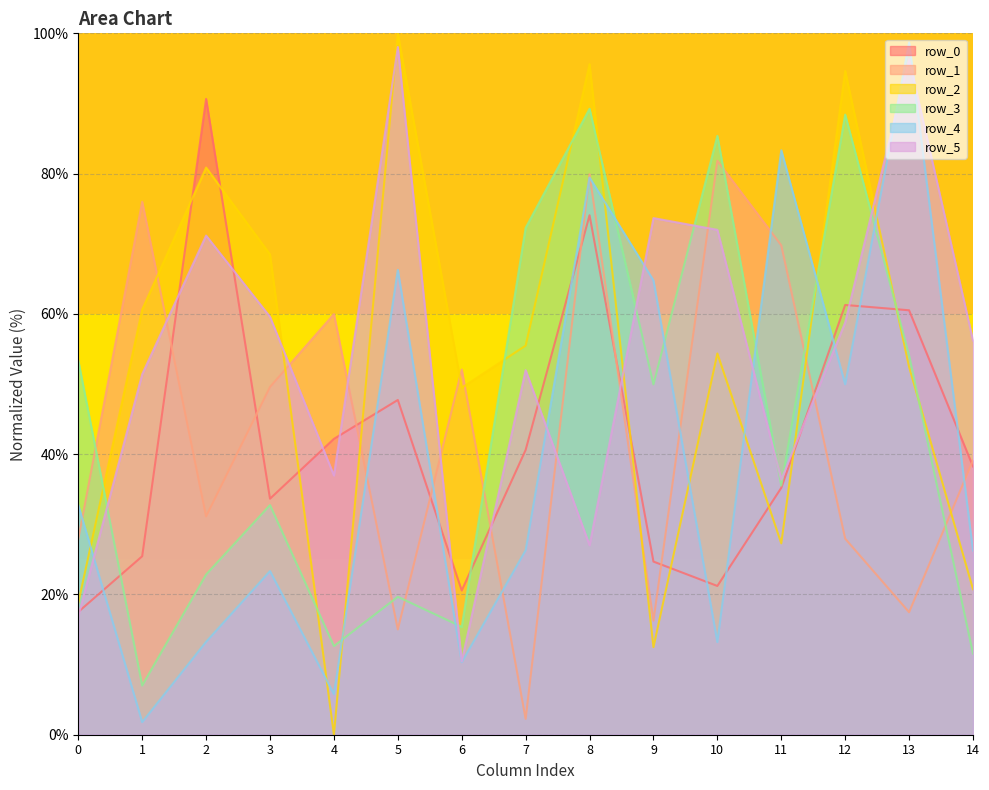

The row_5 series shows 24.5 at 12. True or false?

False